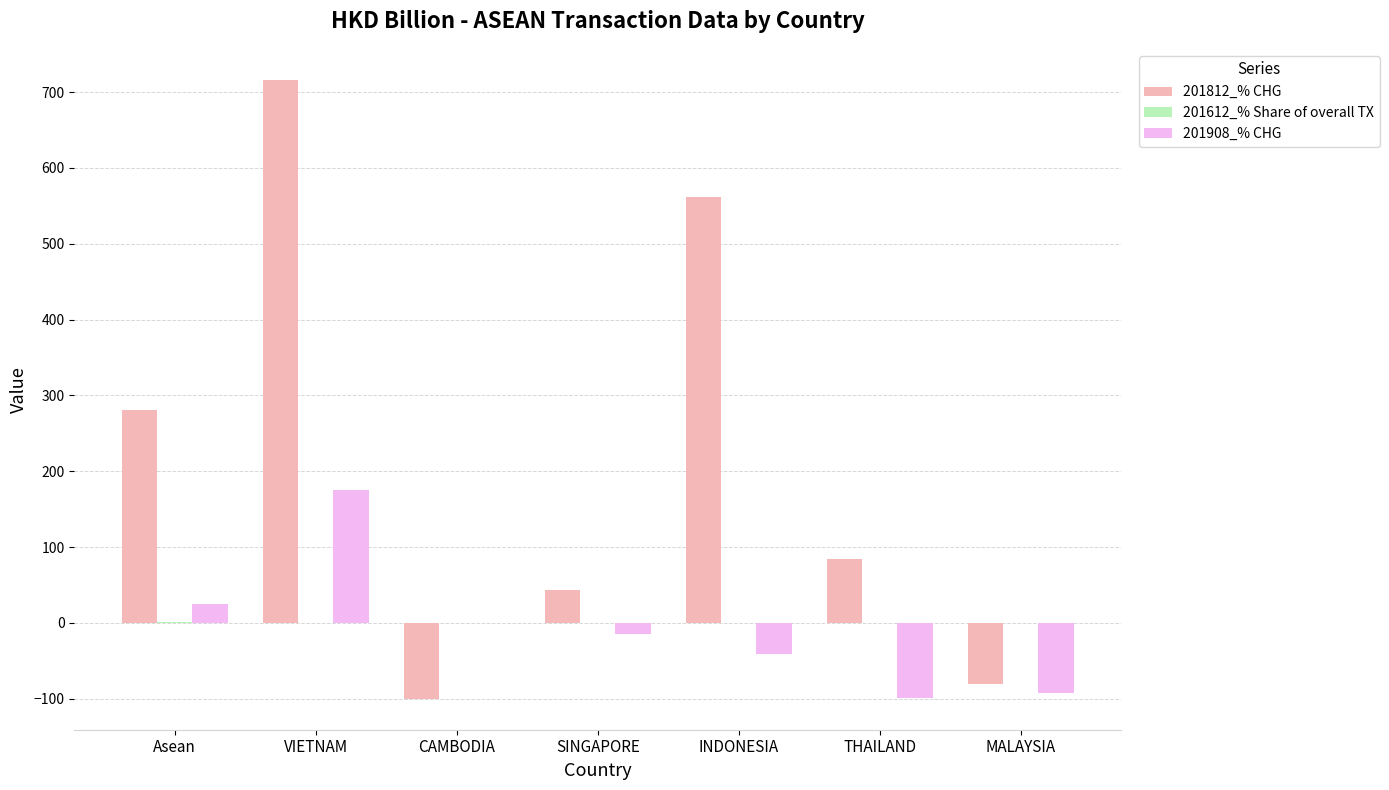

Between Asean and VIETNAM, which series saw the biggest shift?

201812_% CHG